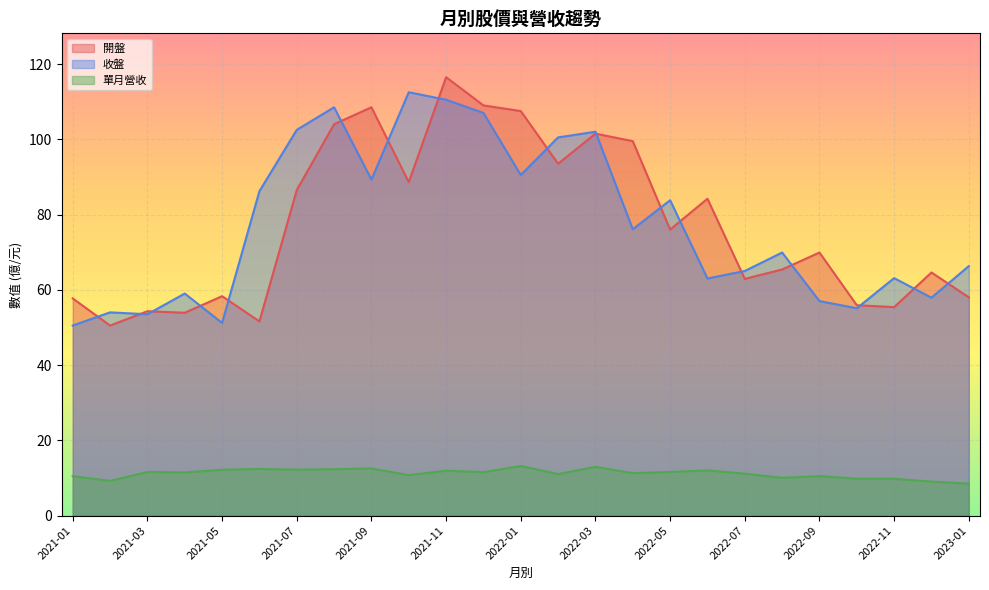

Which series has the widest spread of values?

開盤